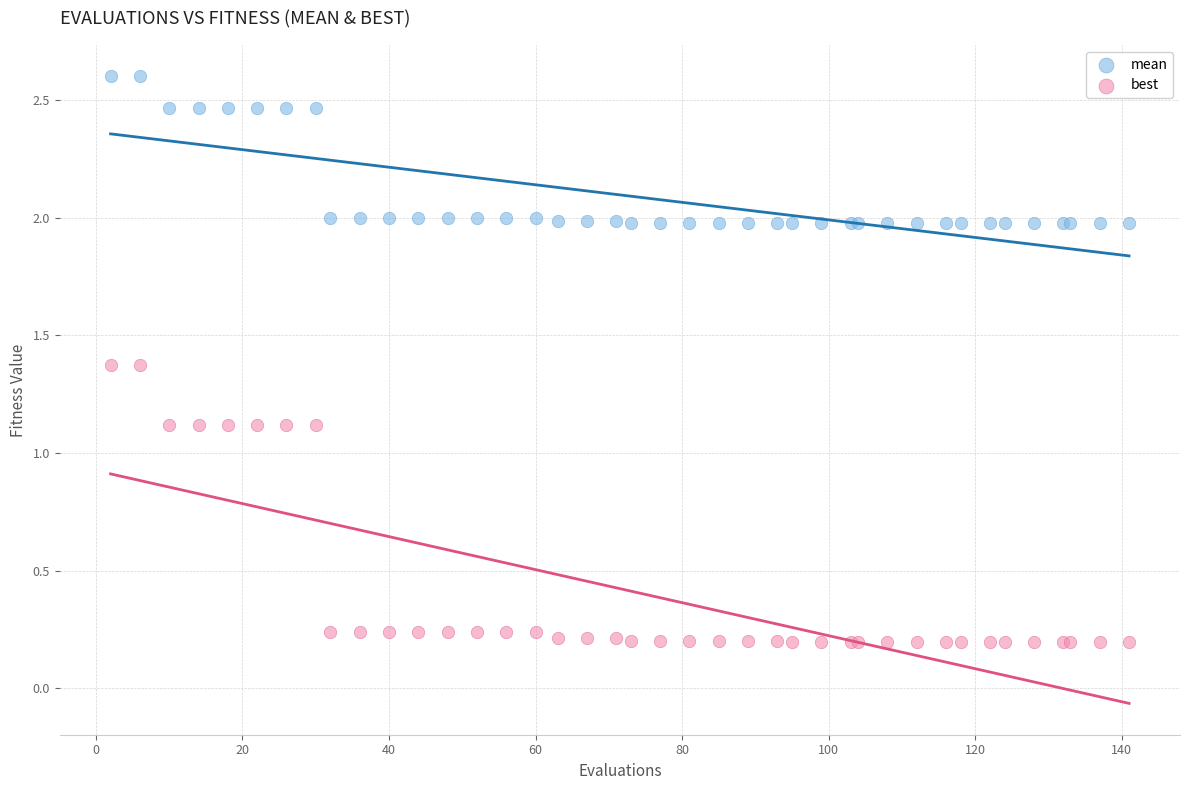

Which series has the largest Y range (max minus min)?

best